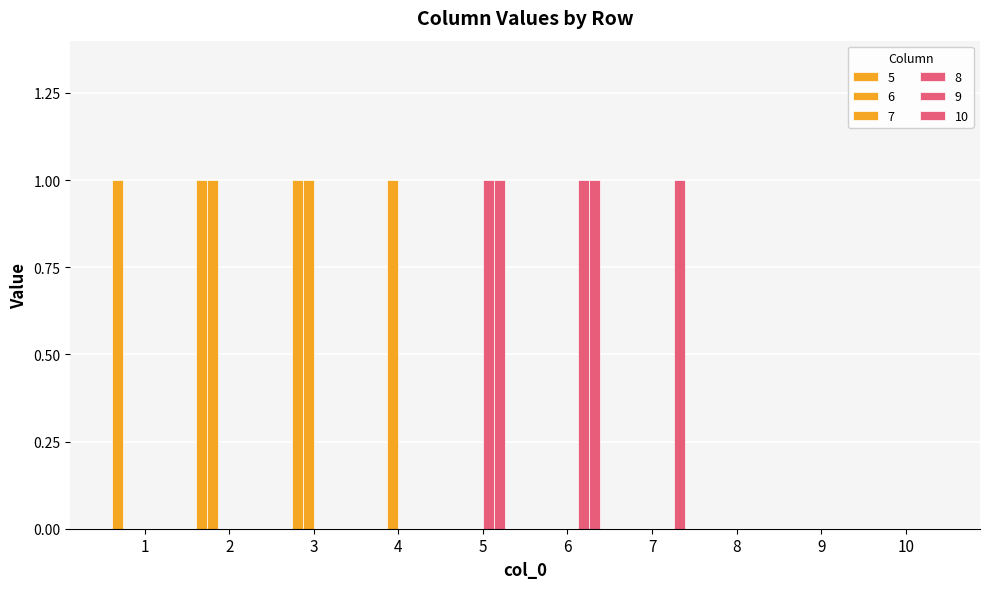

Are the bars horizontal?

No